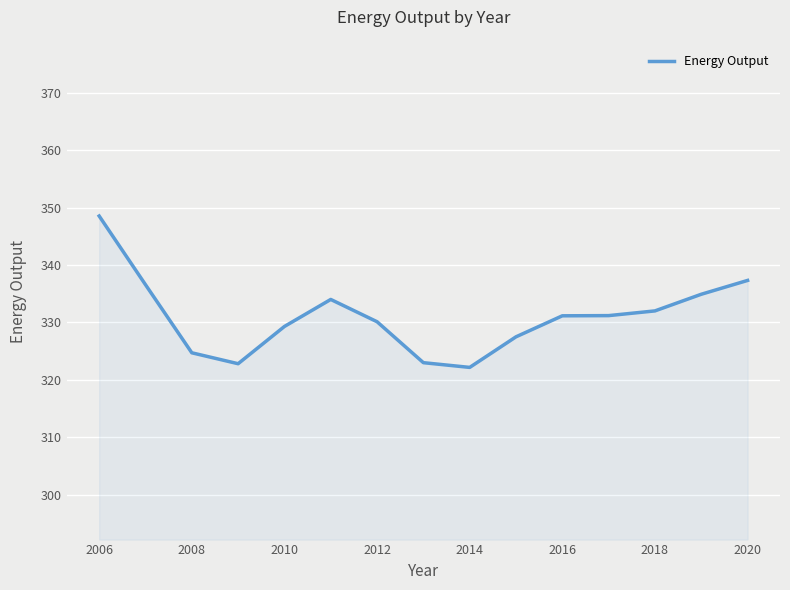

What is the greatest value displayed?

348.5